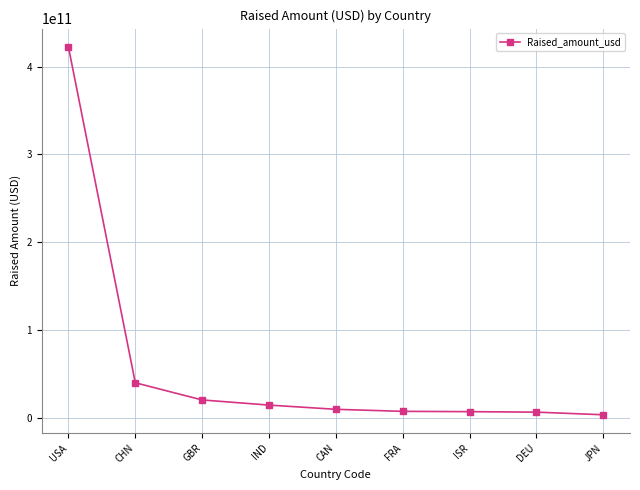

Which has a higher value, CHN or FRA?

CHN